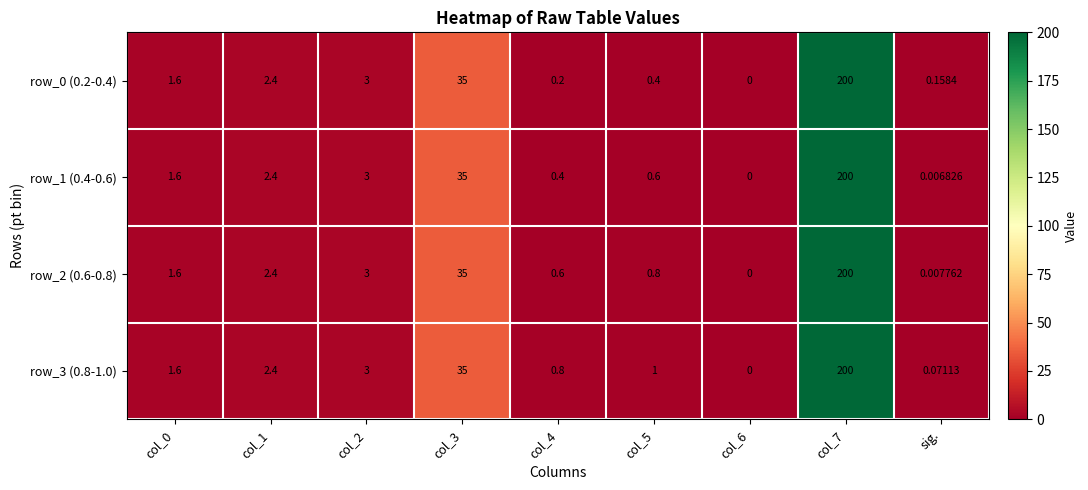

Is the value of row_3 (0.8-1.0) at col_4 greater than the value of row_2 (0.6-0.8) at col_0?

No